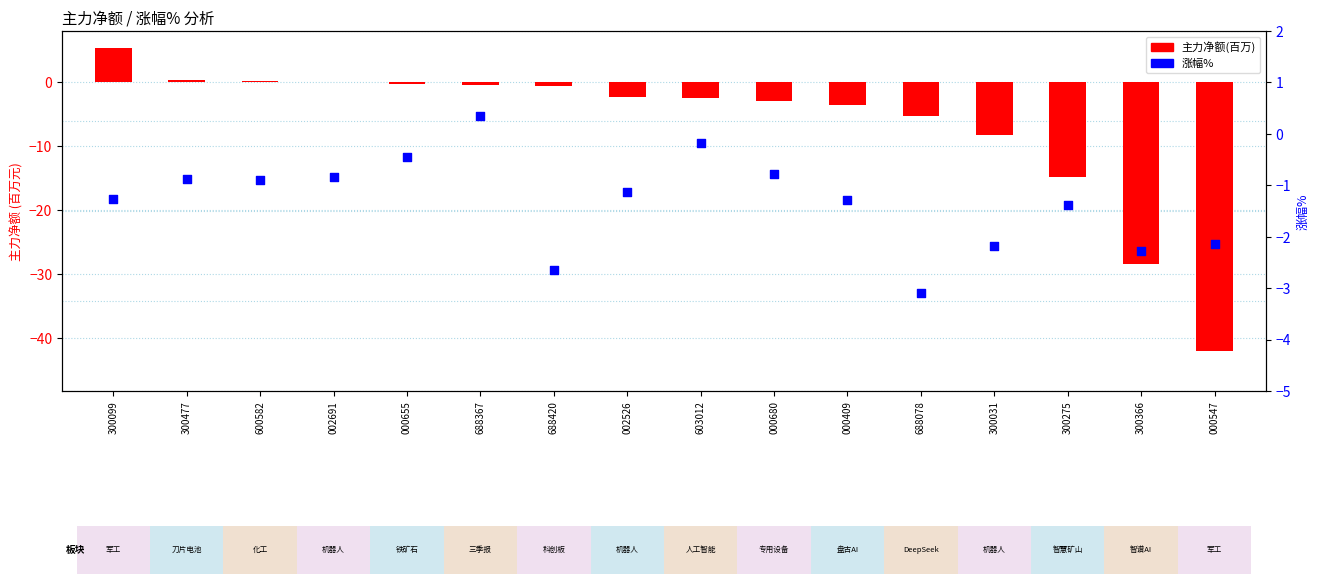

Which series reaches the minimum Y coordinate?

主力净额(百万)